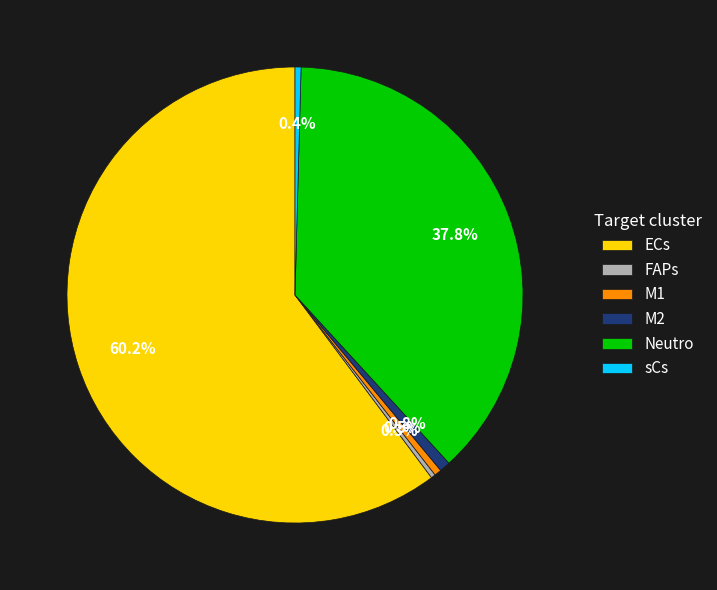

Is it true that Neutro is 38% of the pie?

True